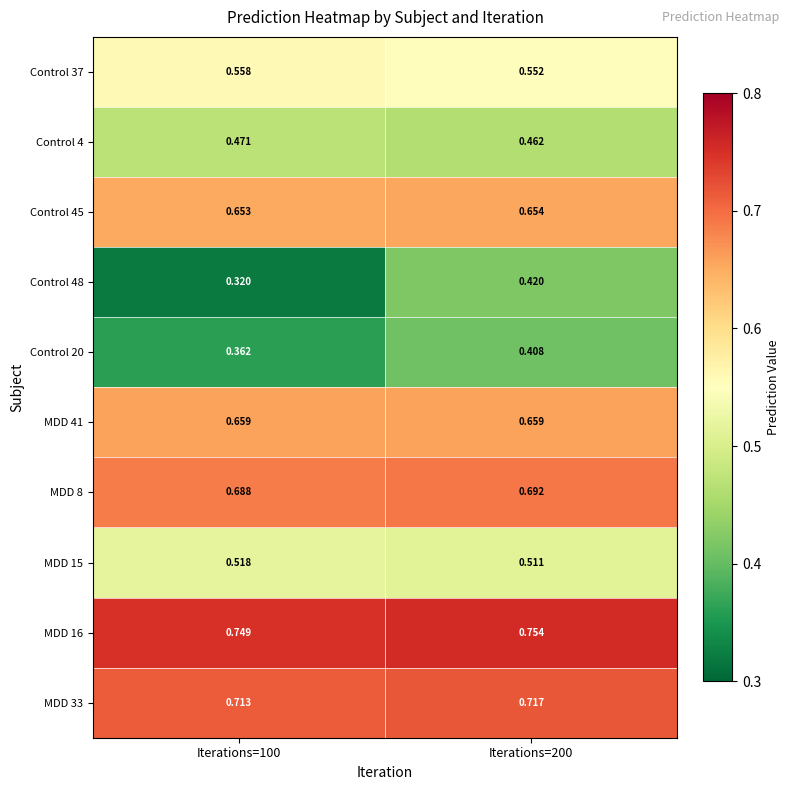

At how many categories does at least one series exceed 0?

2